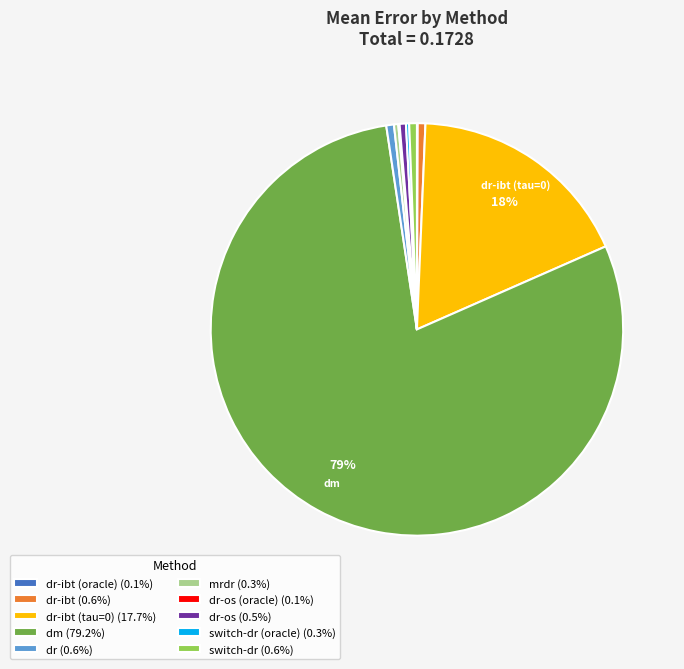

Is there any slice that represents more than half of the pie?

Yes